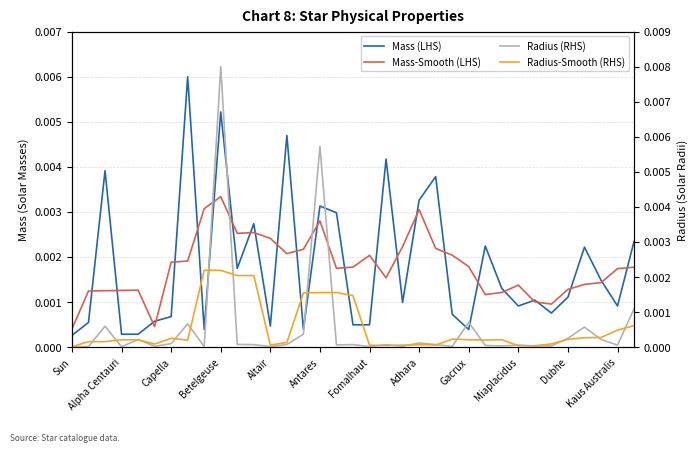

Is this an area chart (filled region under the line)?

No